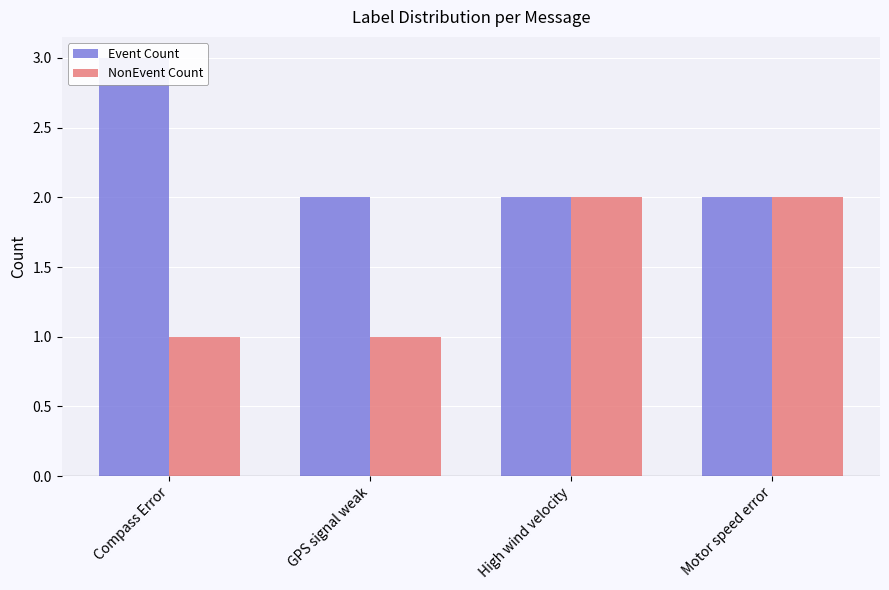

List the labels in order of Event Count value, largest first.

Compass Error, GPS signal weak, High wind velocity, Motor speed error